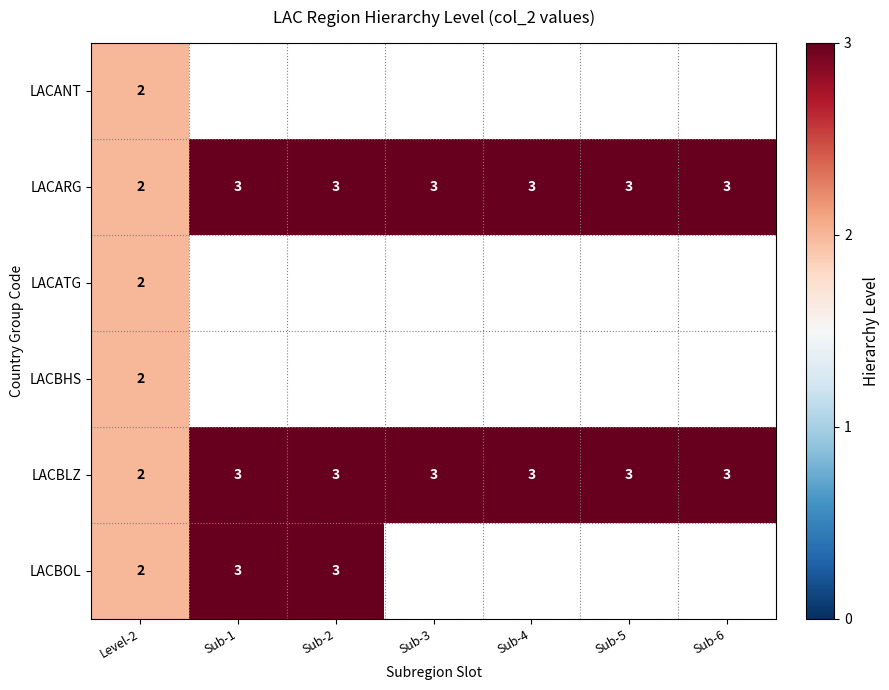

What is the sum of the LACBLZ values at Sub-4 and Sub-1?

6